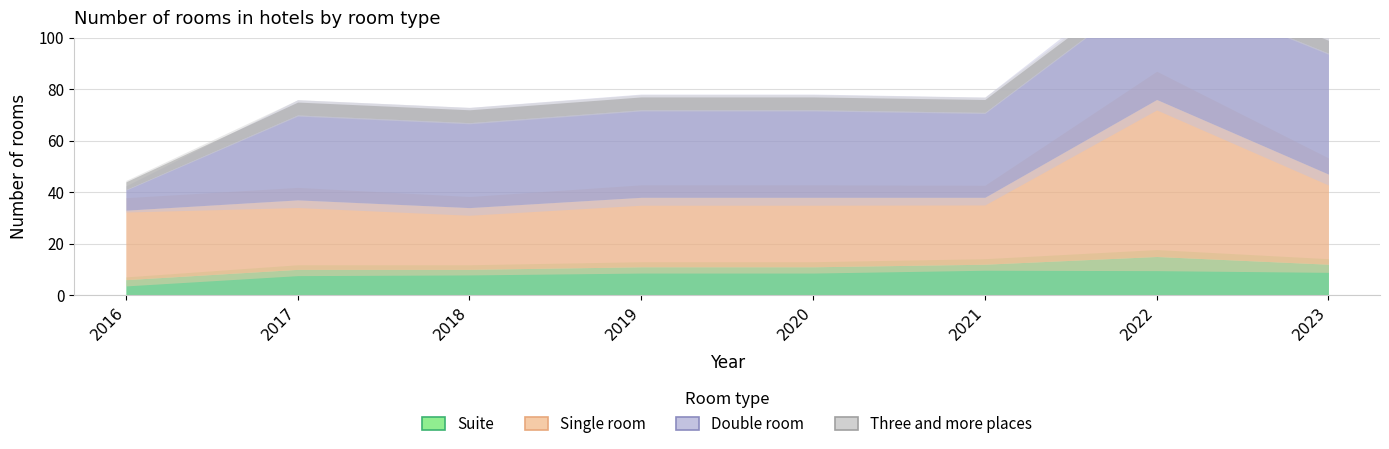

How many distinct data groups are displayed?

4